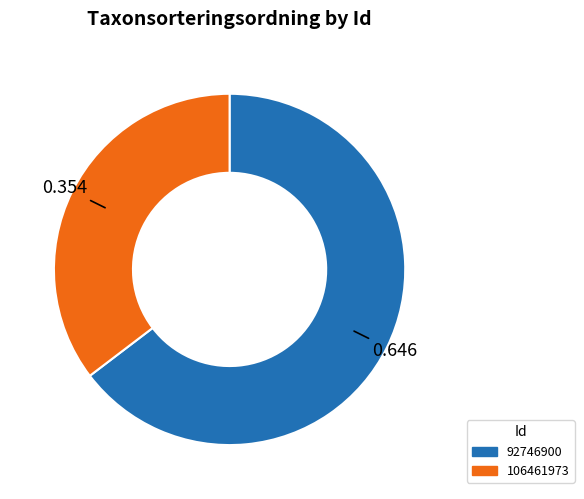

Is there a majority slice in this chart?

Yes